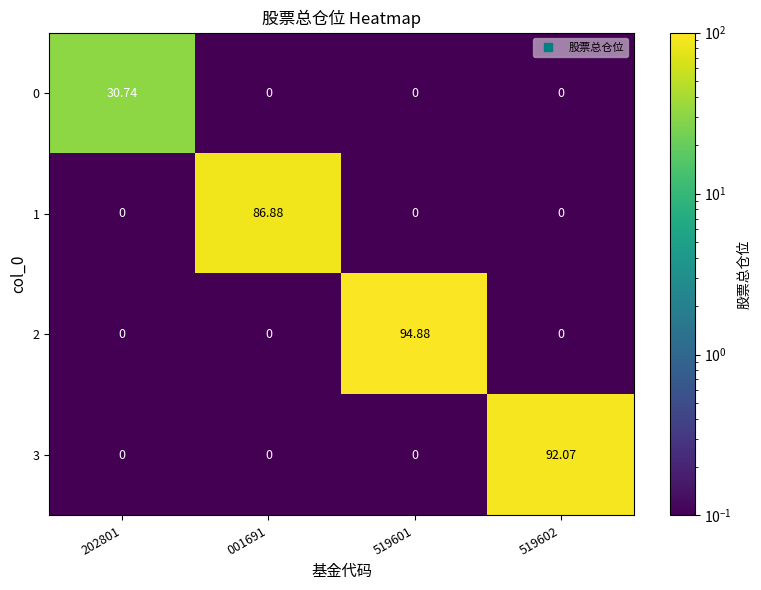

List the series in order of their peak value, lowest first.

0, 1, 3, 2